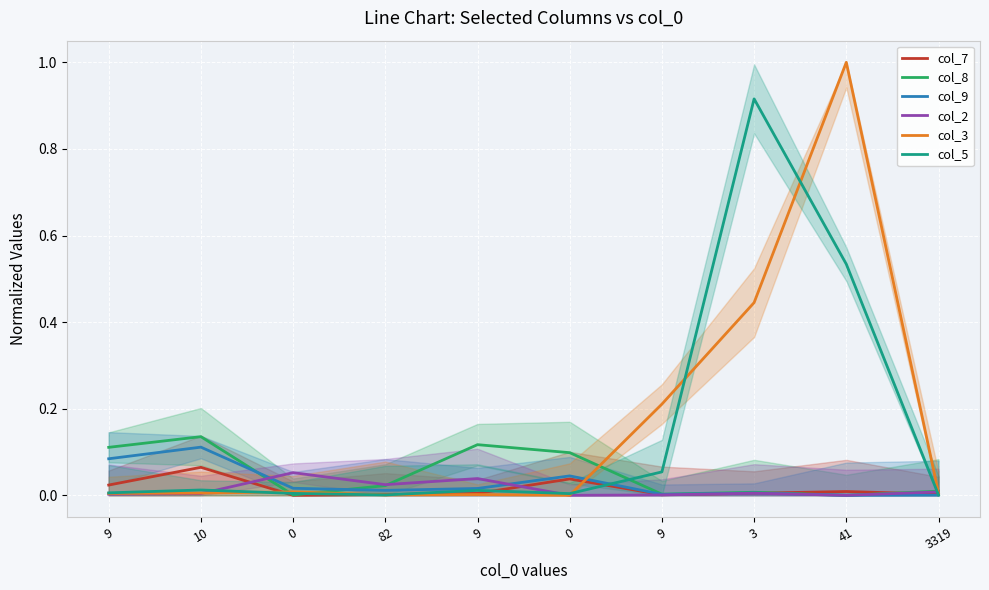

How many data points in col_2 are above 0?

8